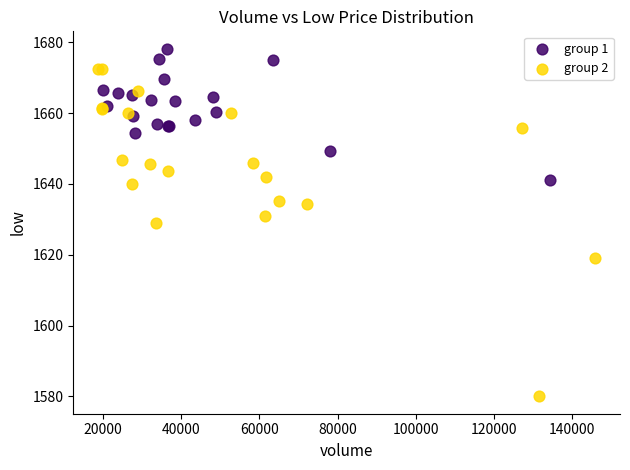

Which series reaches the minimum Y coordinate?

group 2